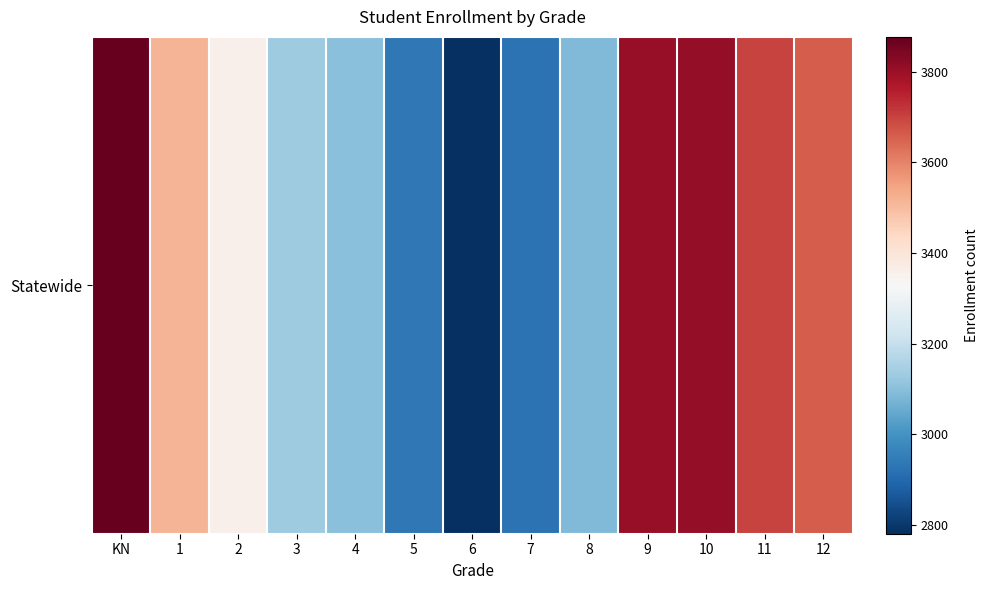

Count the number of values greater than 3358.

6